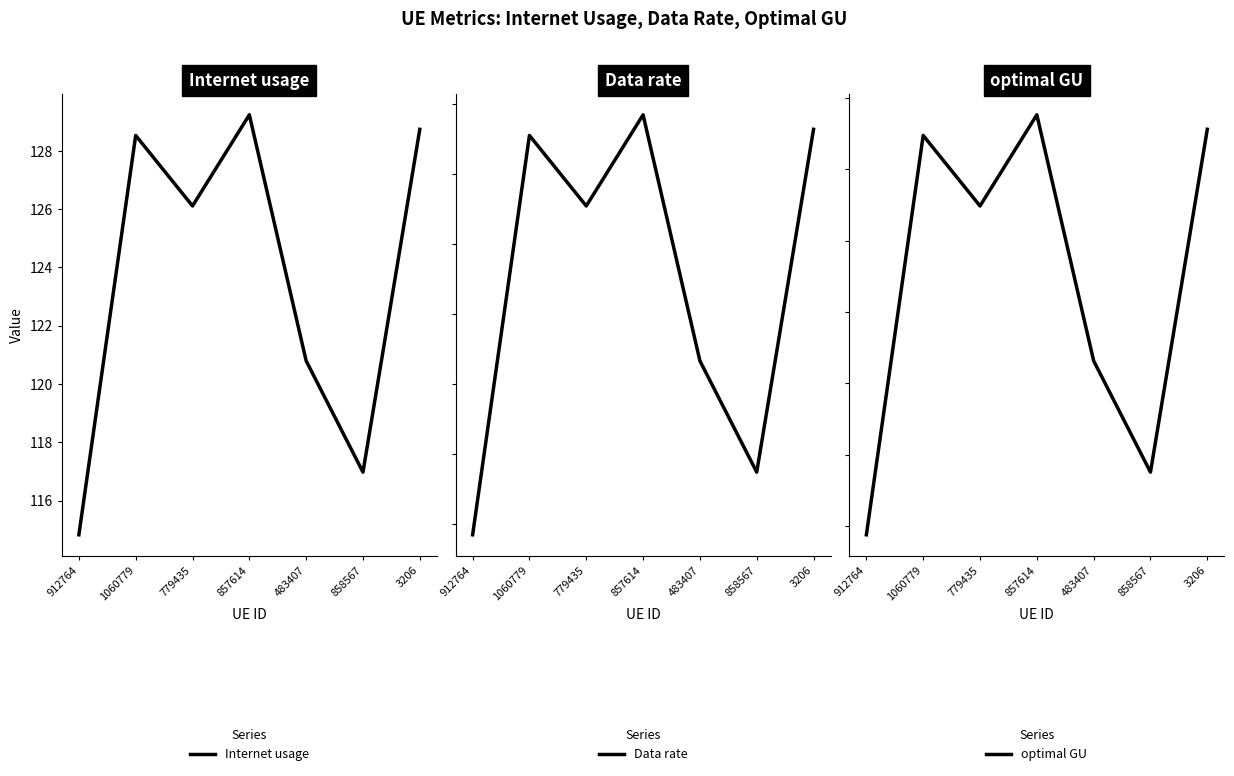

What position from the right is 857614?

4